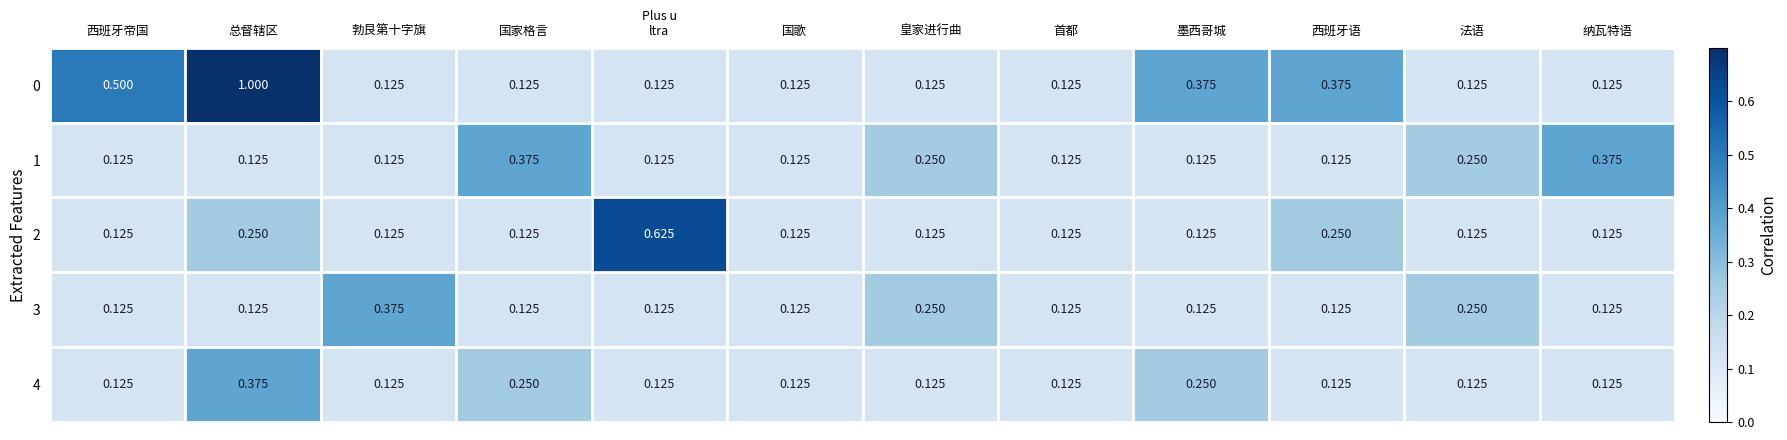

At which category does the chart reach its peak across all series?

总督辖区